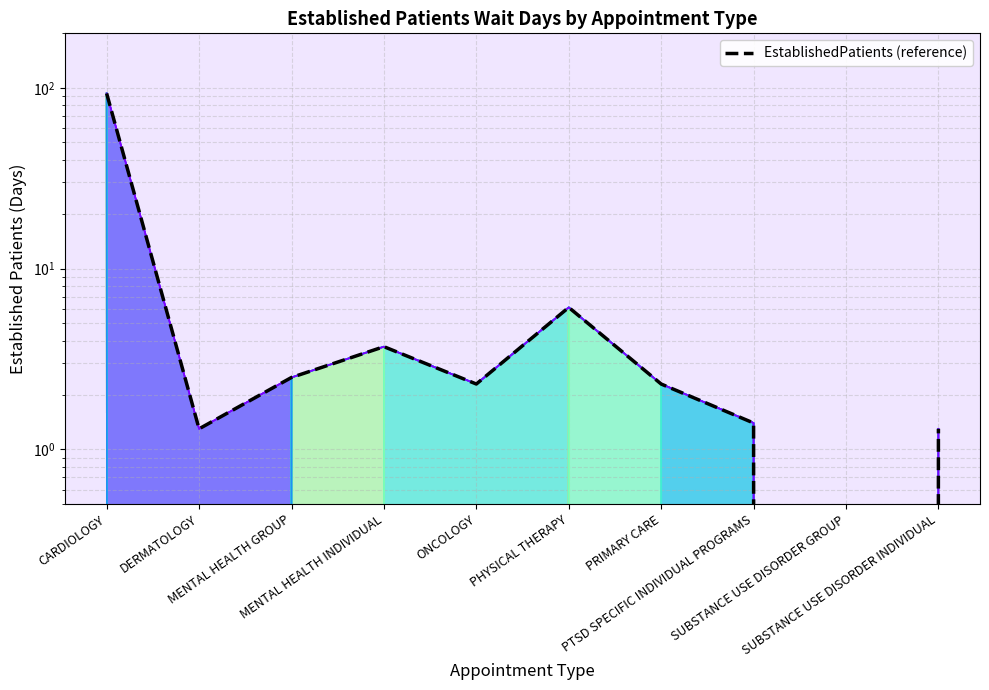

What is the average value?

11.4